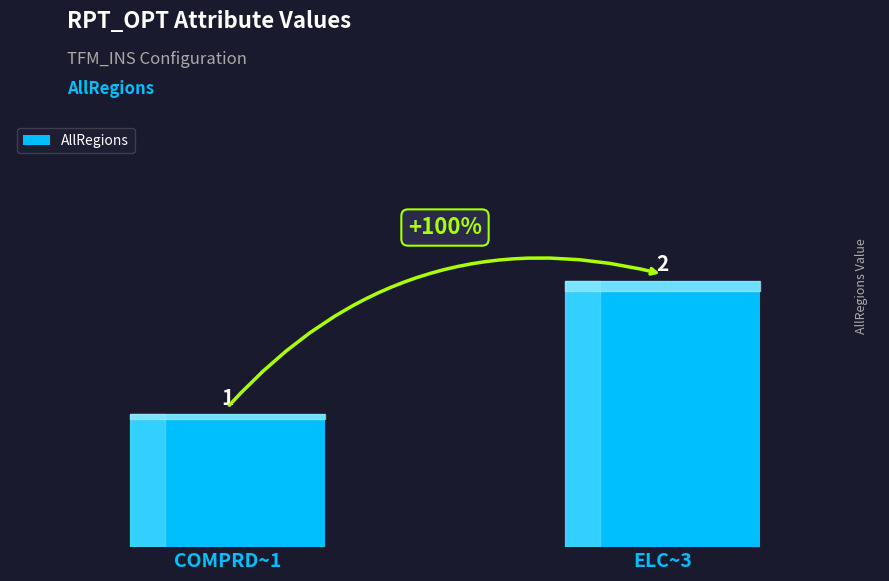

Reading left to right, extract all data points from this chart.

1	2